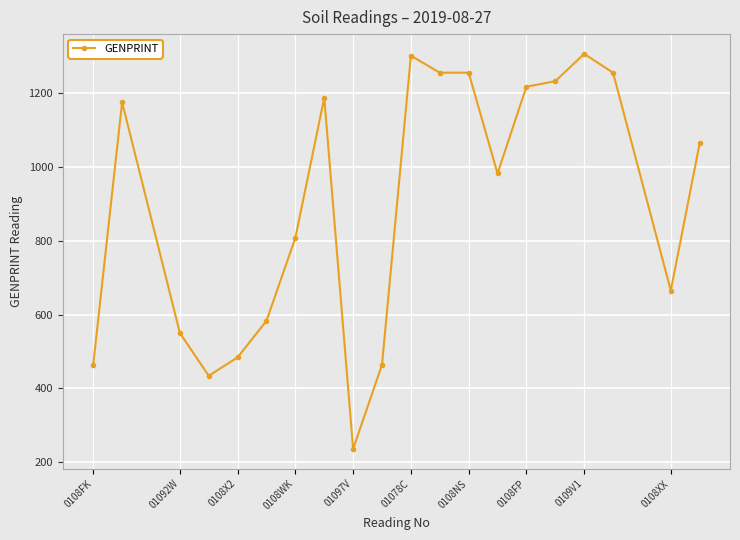

What is the greatest value displayed?

1306